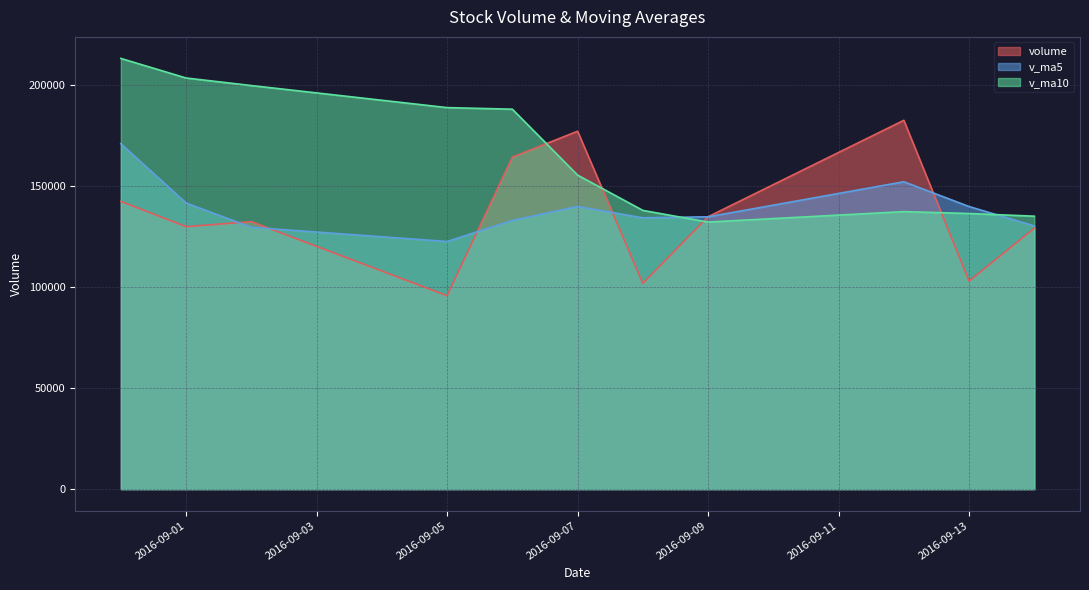

How many data points in volume are above 132329?

6